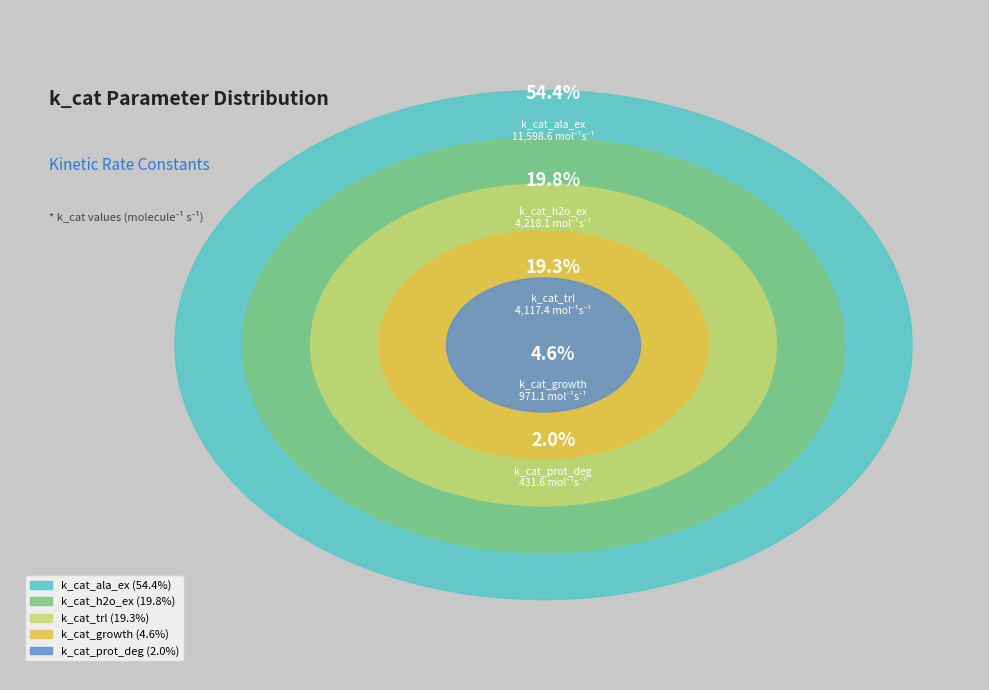

To the nearest percent, what is the difference between the k_cat_ala_ex and k_cat_prot_deg slice percentages?

52%